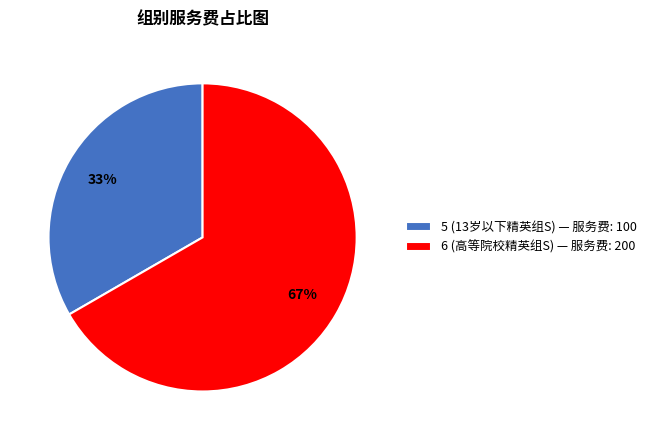

Which category has the smallest portion of the pie?

5 (13岁以下精英组S)